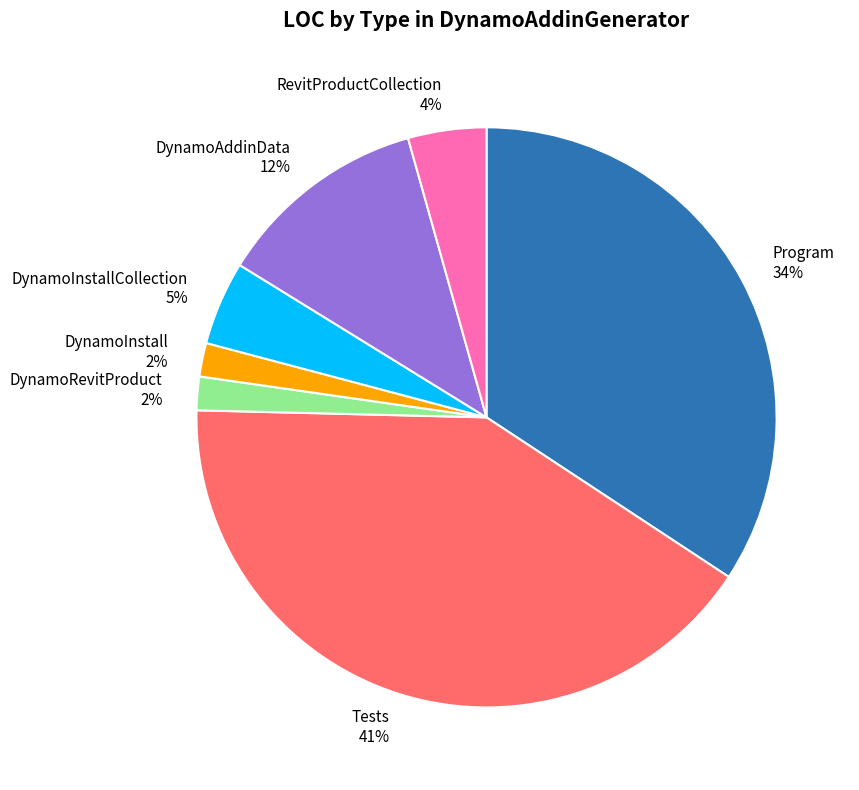

To the nearest percent, what percentage of the pie is DynamoRevitProduct?

2%